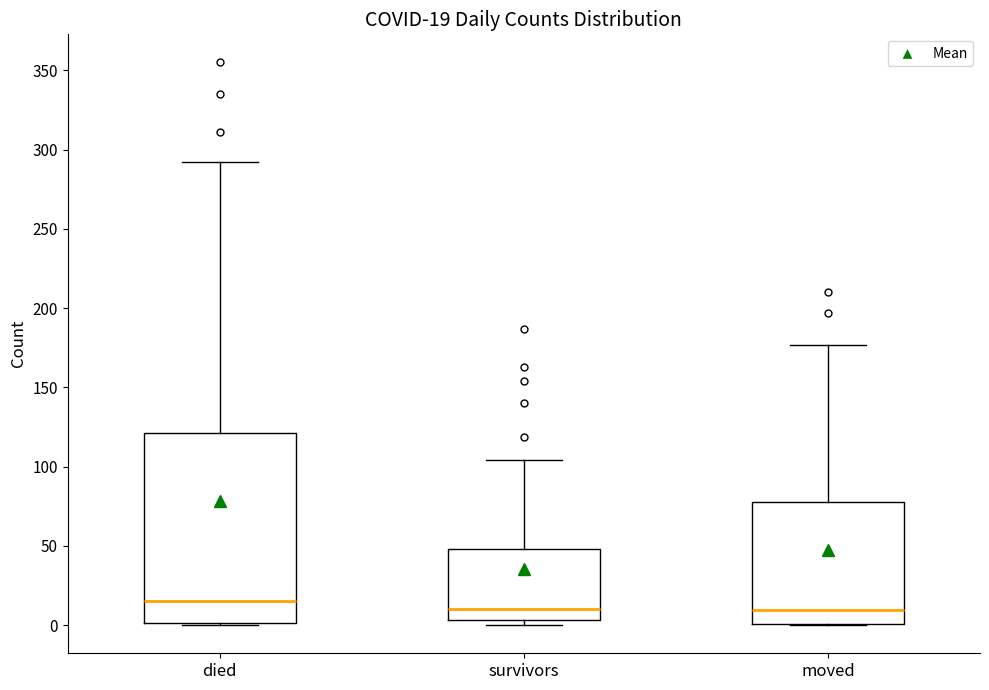

Which box is the tallest, from its lower edge to its upper edge?

died